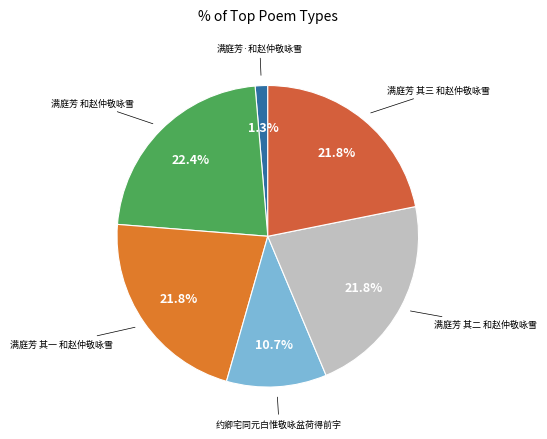

Which category has the smallest portion of the pie?

满庭芳·和赵仲敬咏雪